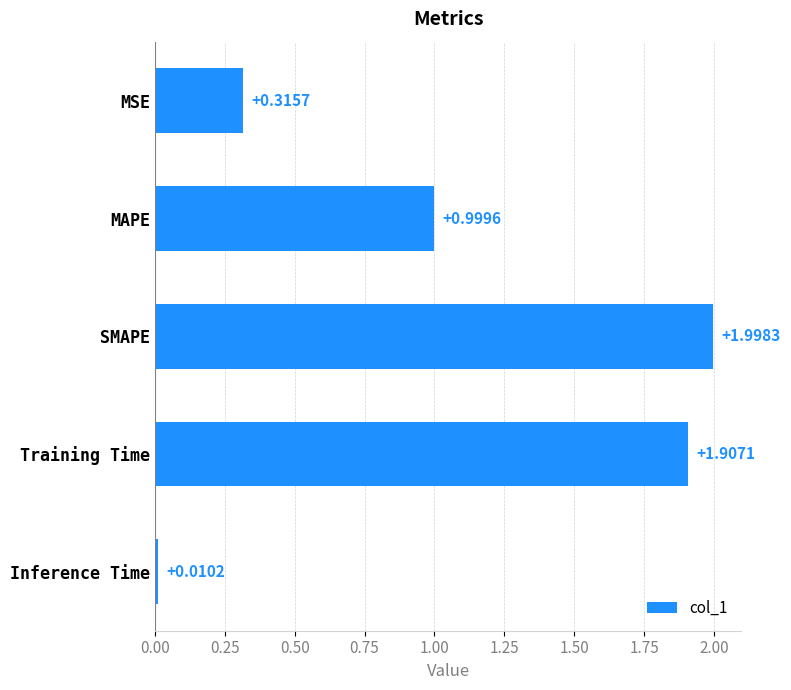

What is the average value?

1.0